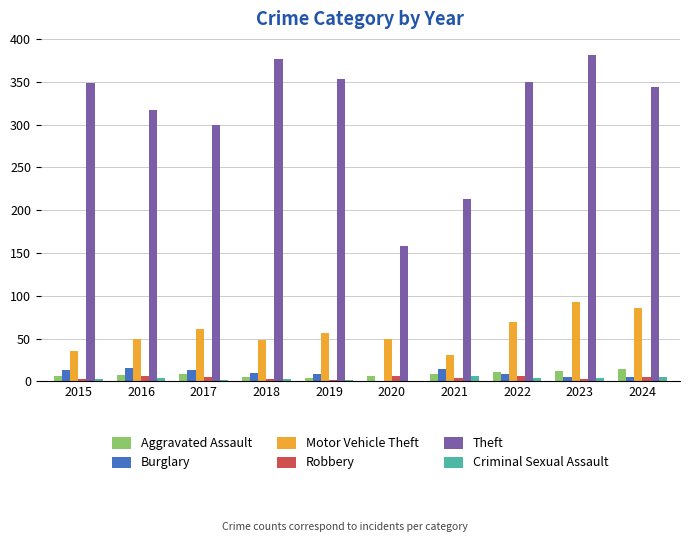

Between 2017 and 2021, which series saw the biggest shift?

Theft